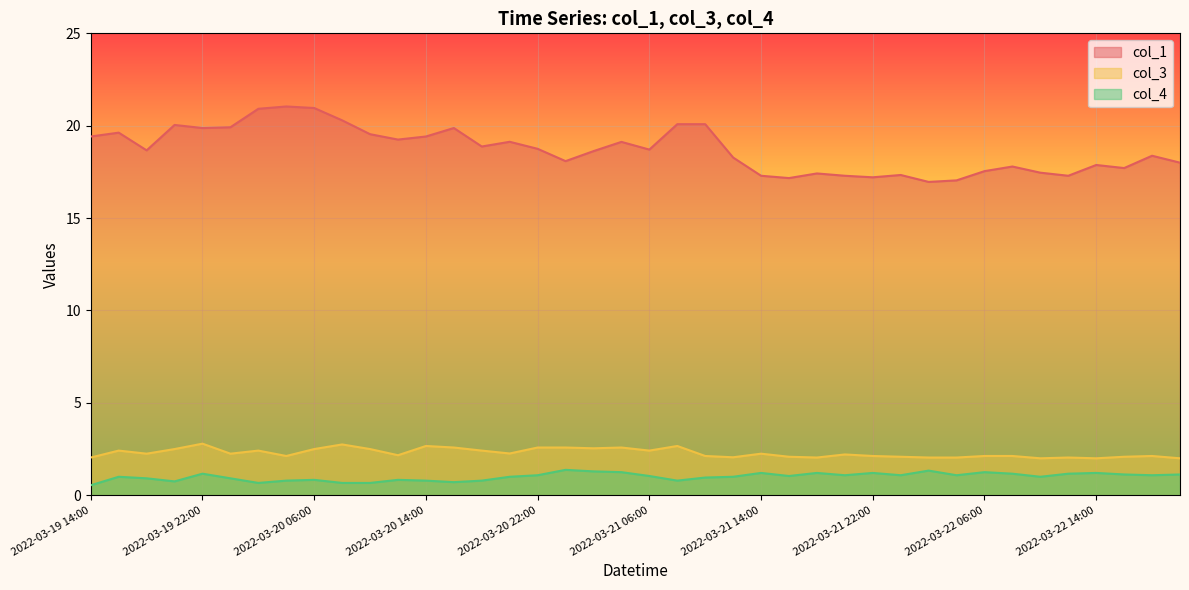

At which label does col_1 first exceed 18?

2022-03-19 14:00